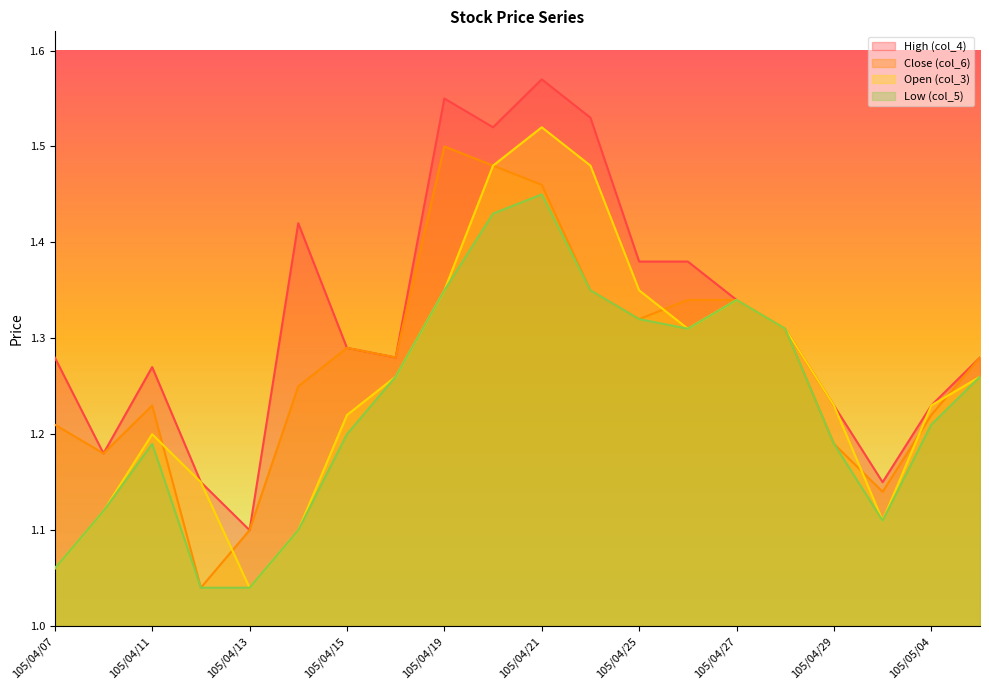

Which category has the highest value across all series?

105/04/21